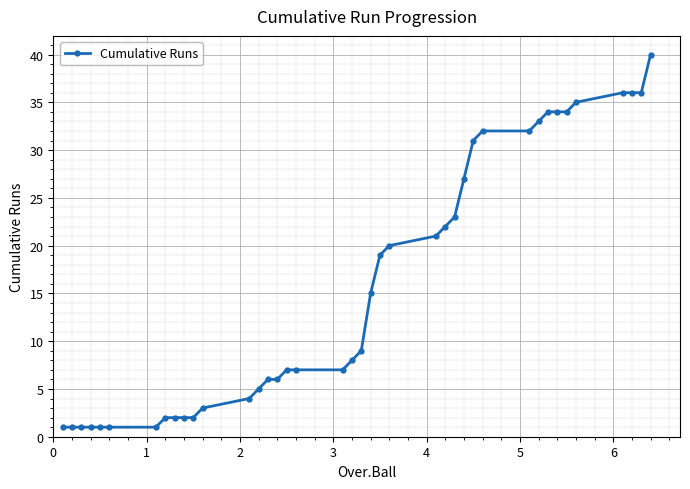

How many data points does each series have?

40